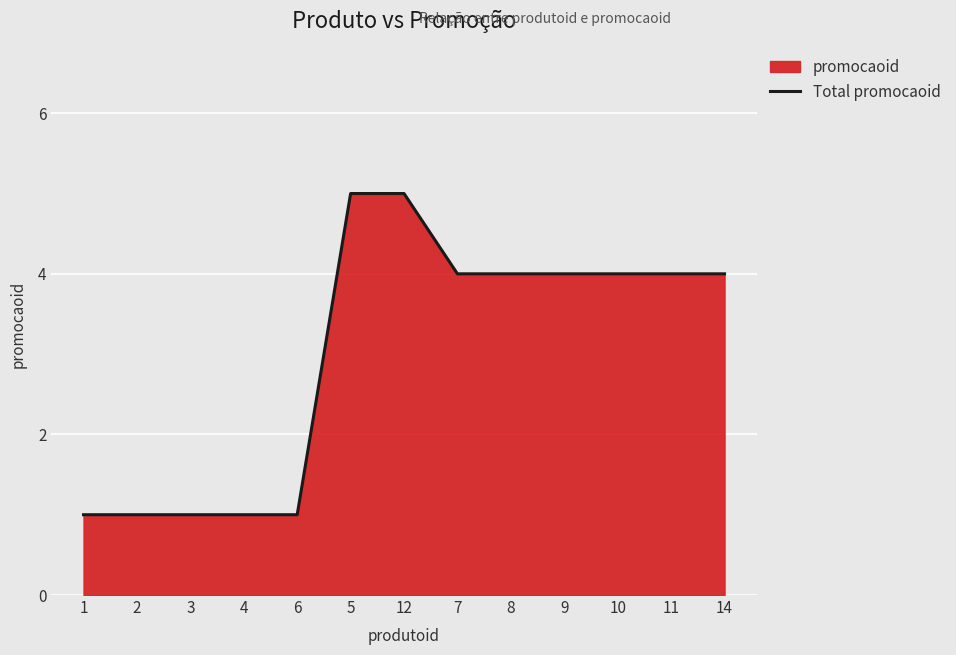

What is the label of the 2nd point from the left?

2